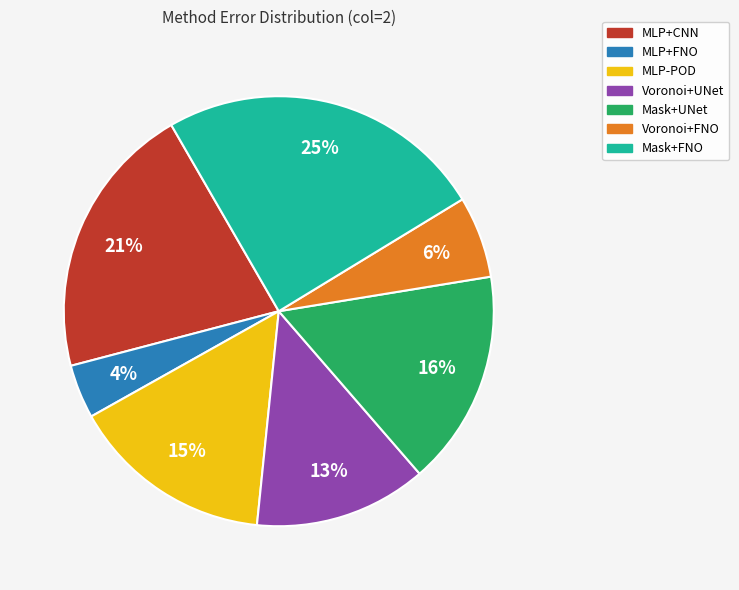

To the nearest percent, what percentage of the pie is MLP-POD?

15%